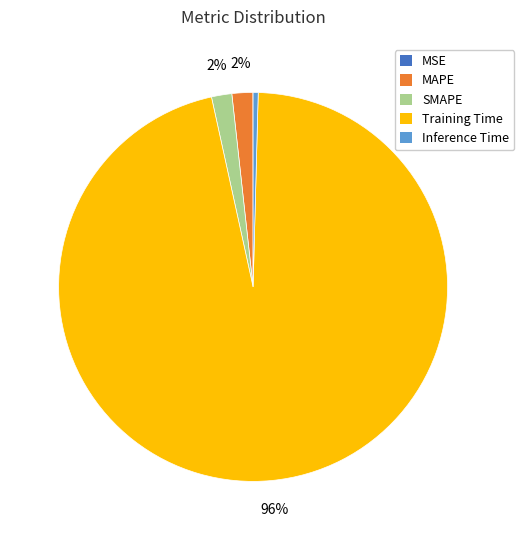

Does any single category account for the majority?

Yes